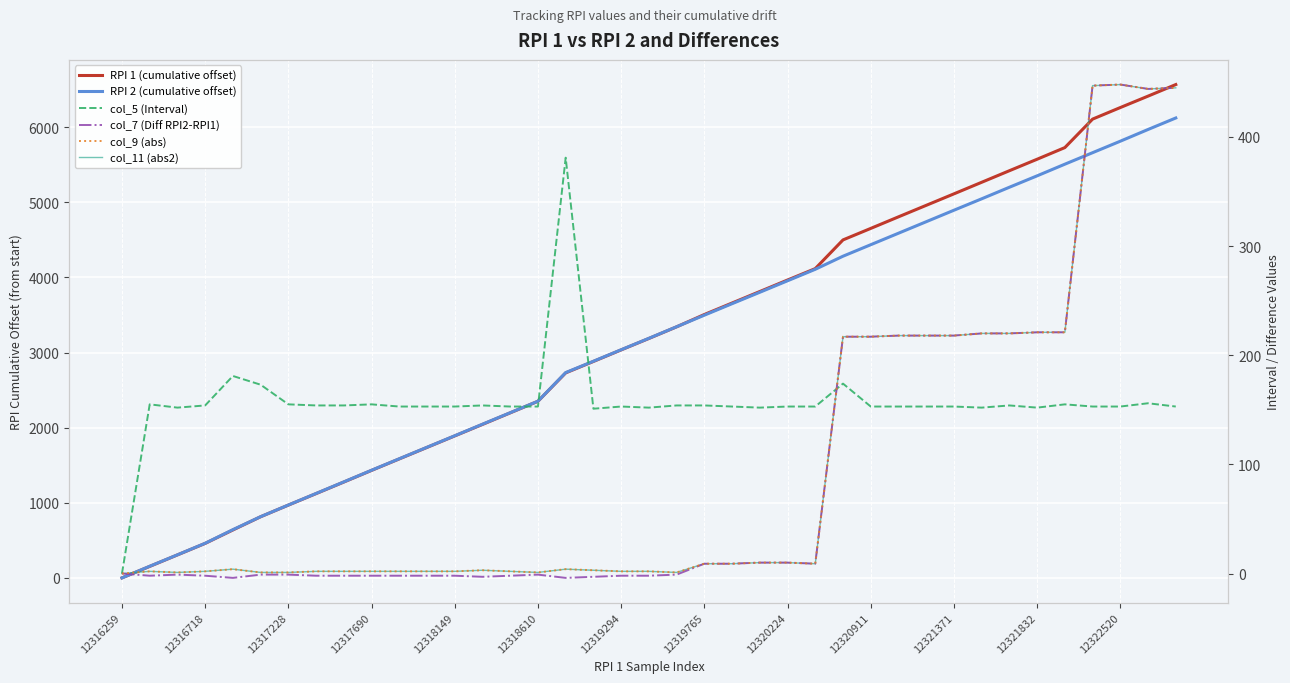

What is the minimum value shown in the chart?

-4